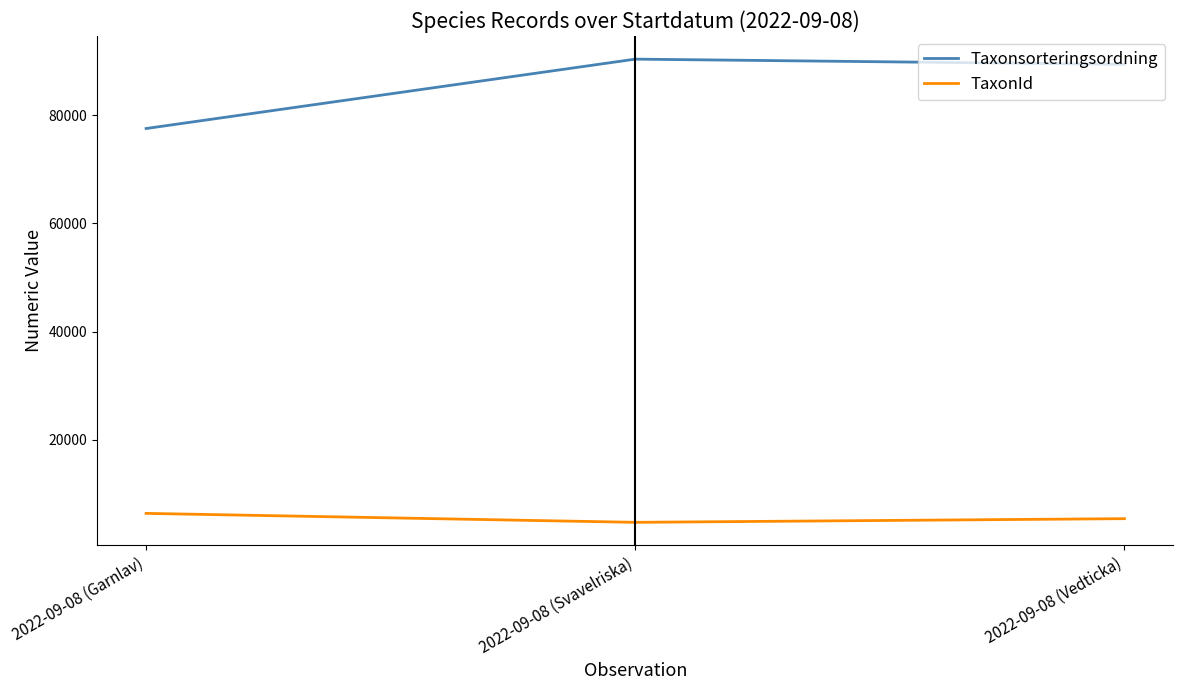

What is the average value of the TaxonId series?

5547